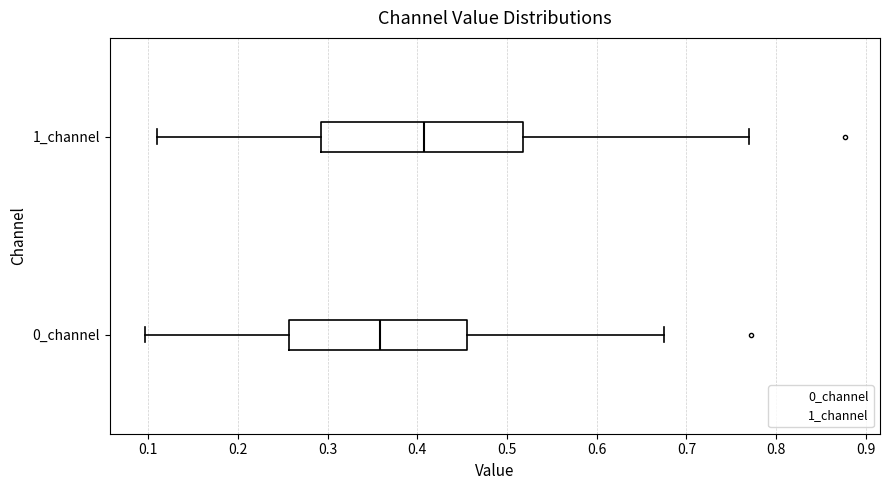

Reading bottom to top, transcribe this box plot: for each box, give where its median line is, the range the box spans, and where its two whiskers end, as read against the x-axis. The values are not printed on the chart, so give them approximately, as read against the axis.

0_channel: median 0.36, box 0.26 to 0.46, whiskers 0.10 to 0.68
1_channel: median 0.41, box 0.29 to 0.52, whiskers 0.11 to 0.77